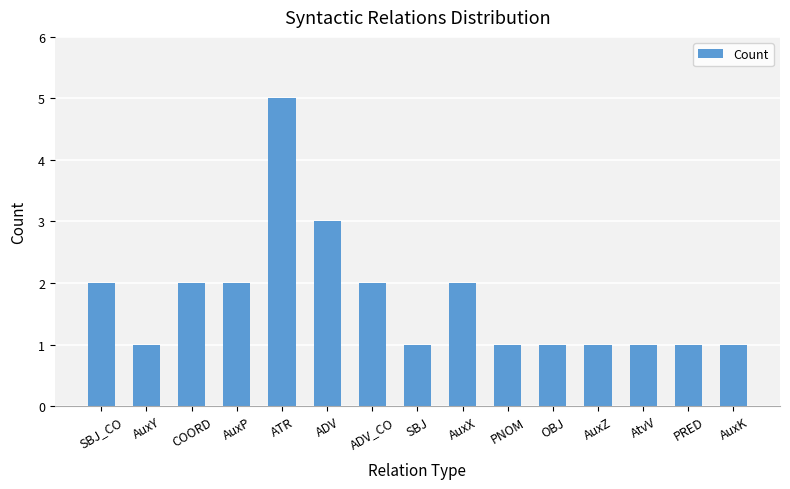

What is the difference between the maximum and minimum values?

4